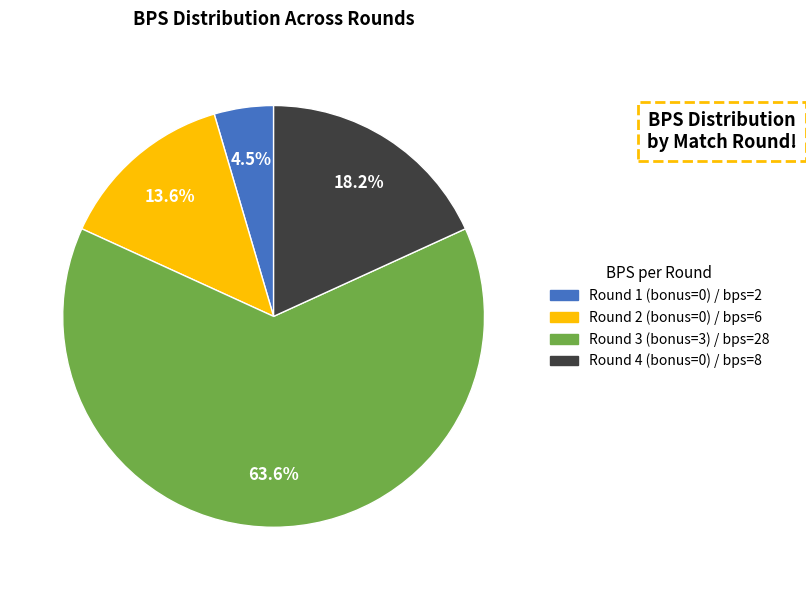

To the nearest percent, what percentage of the pie is Round 3 (bonus=3)?

64%